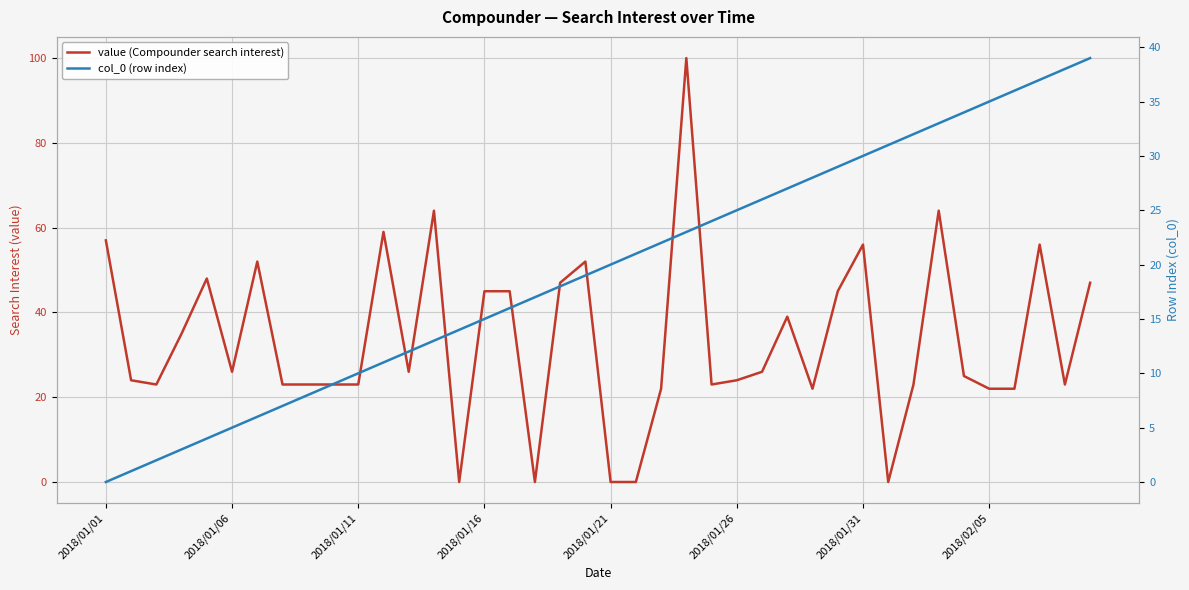

Where do col_0 (row index) and value (Compounder search interest) first cross each other?

13 and 14